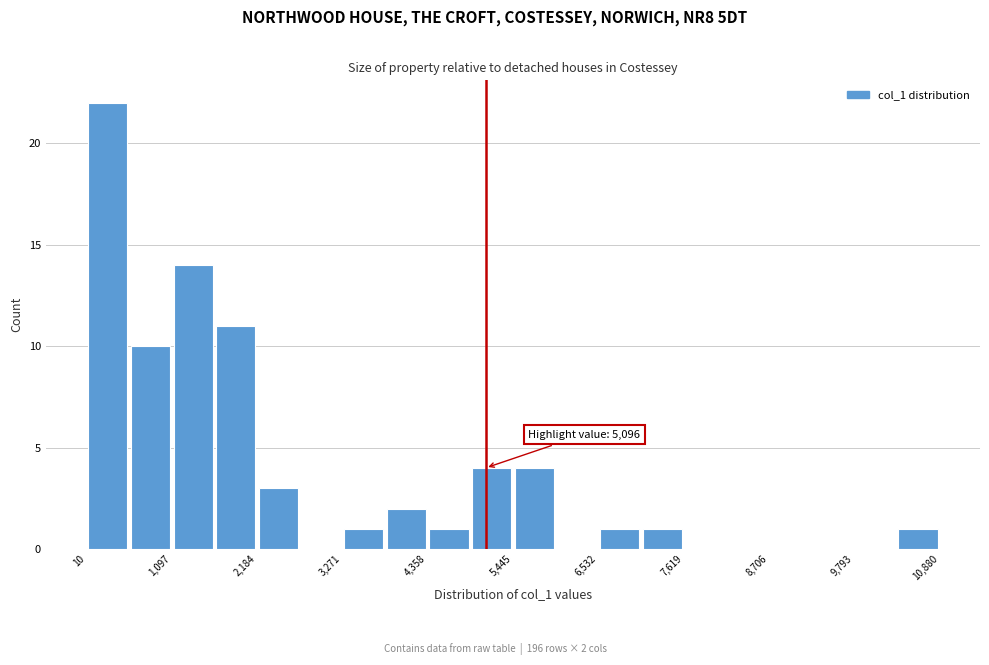

Read against the x-axis, roughly where is the centre of the tallest bar?

200